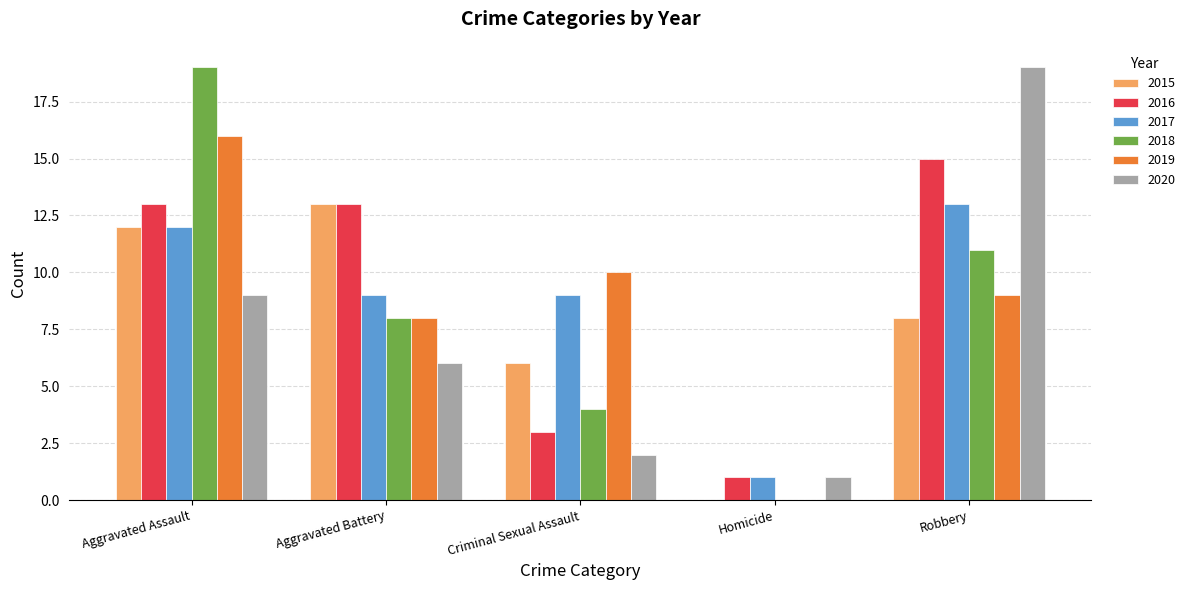

What is the spread (max minus min) of values at Criminal Sexual Assault?

8